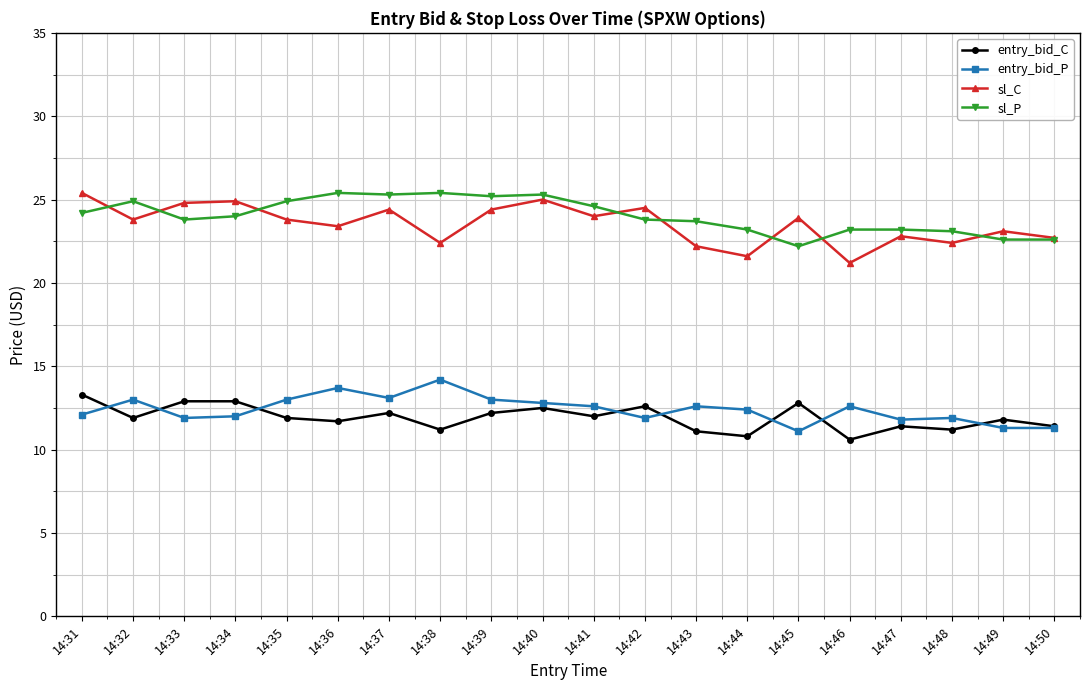

What is the difference between the maximum and second lowest values in the sl_P series?

2.8